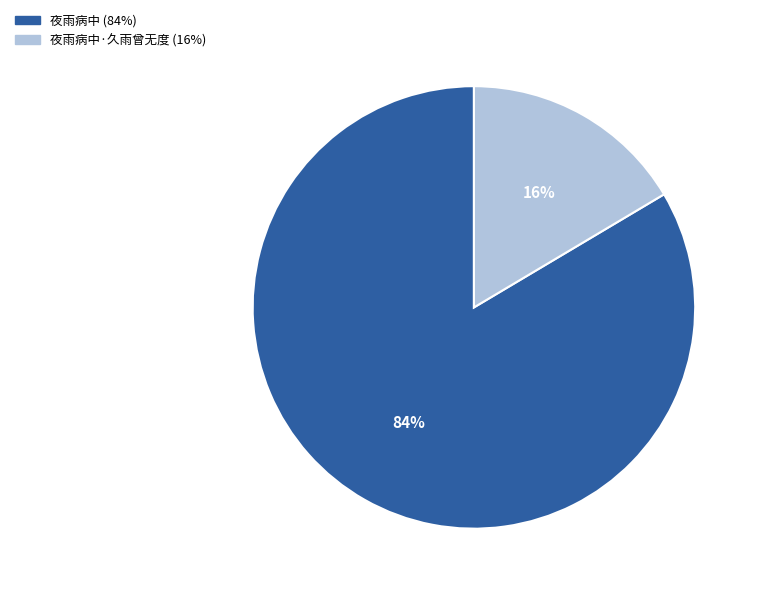

Is there any slice that represents more than half of the pie?

Yes